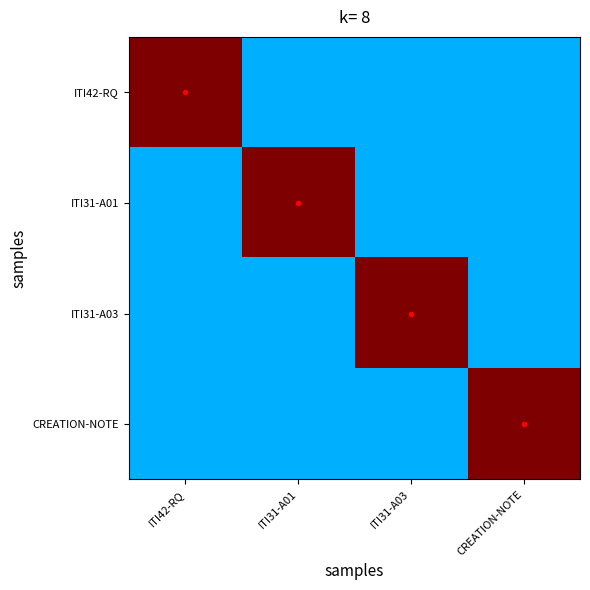

At which category is the sum across all series the highest?

ITI42-RQ